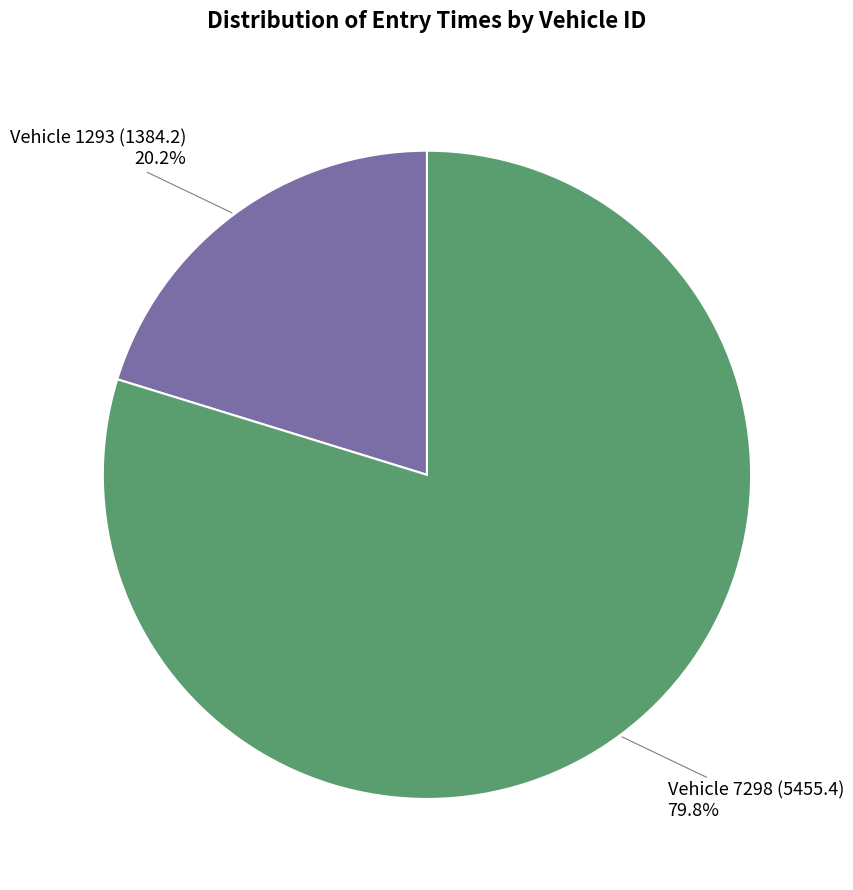

Count the number of slices in the pie.

2